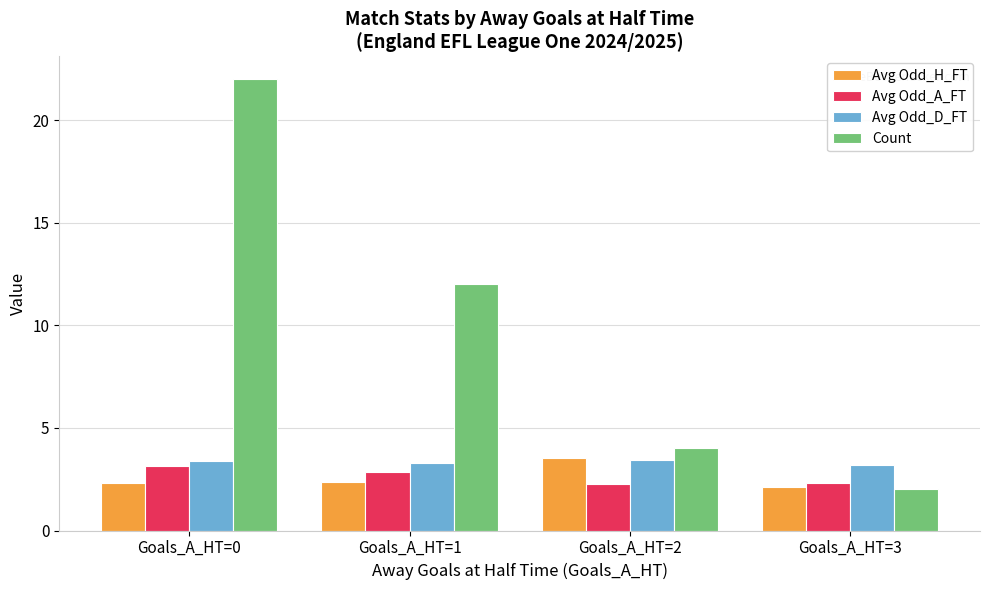

True or false: Avg Odd_A_FT has a value of 4.2 at Goals_A_HT=1.

False